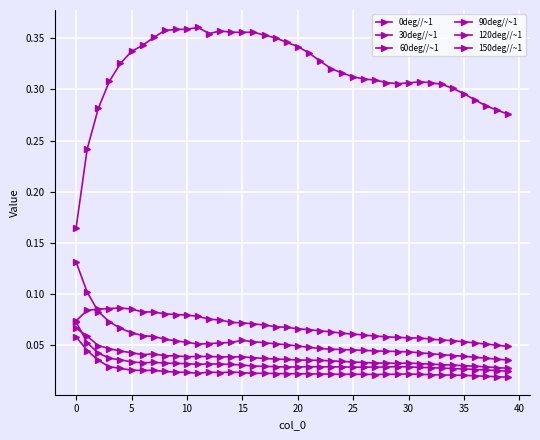

Count the number of categories in the chart.

40